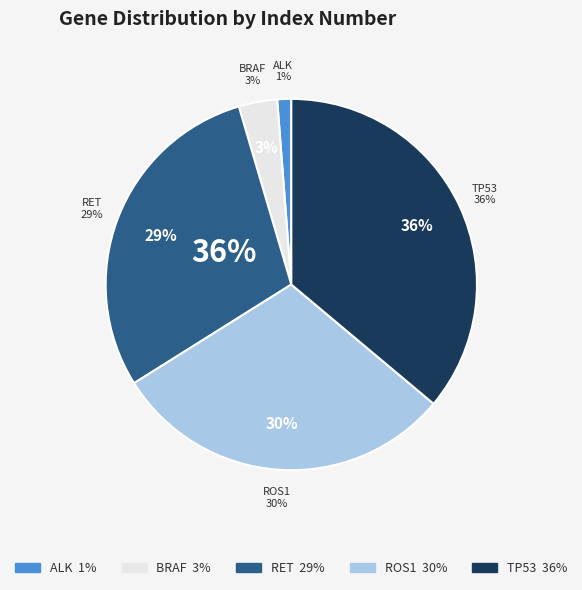

Rank the categories by value from highest to lowest.

TP53, ROS1, RET, BRAF, ALK